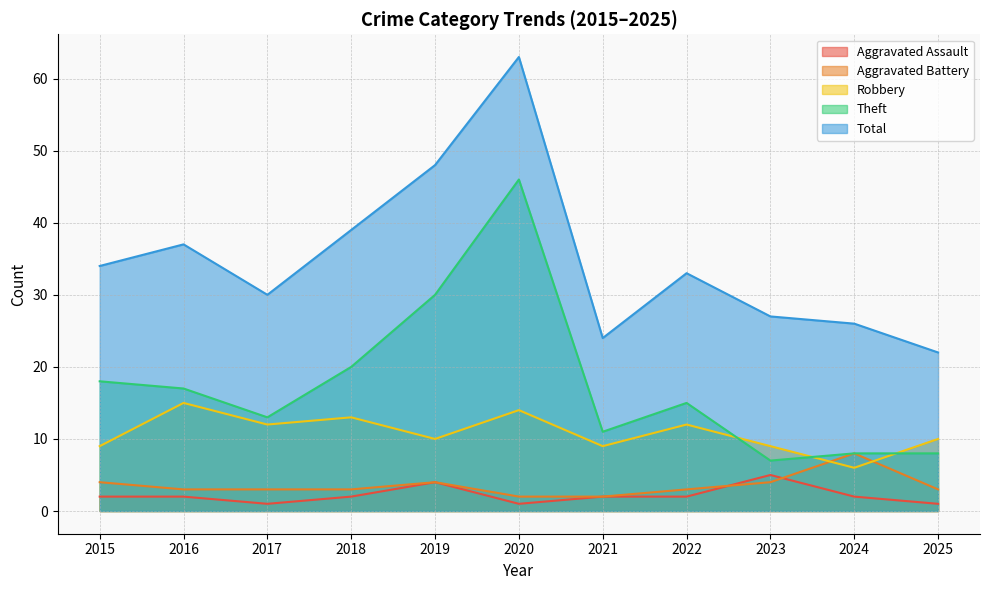

What are all the series names shown in the legend?

Aggravated Assault, Aggravated Battery, Robbery, Theft, Total